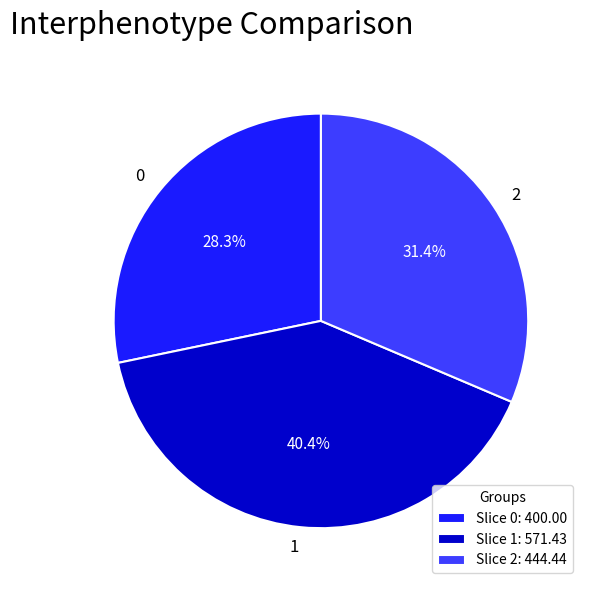

Combined, do 0 and 2 account for over 50%?

Yes